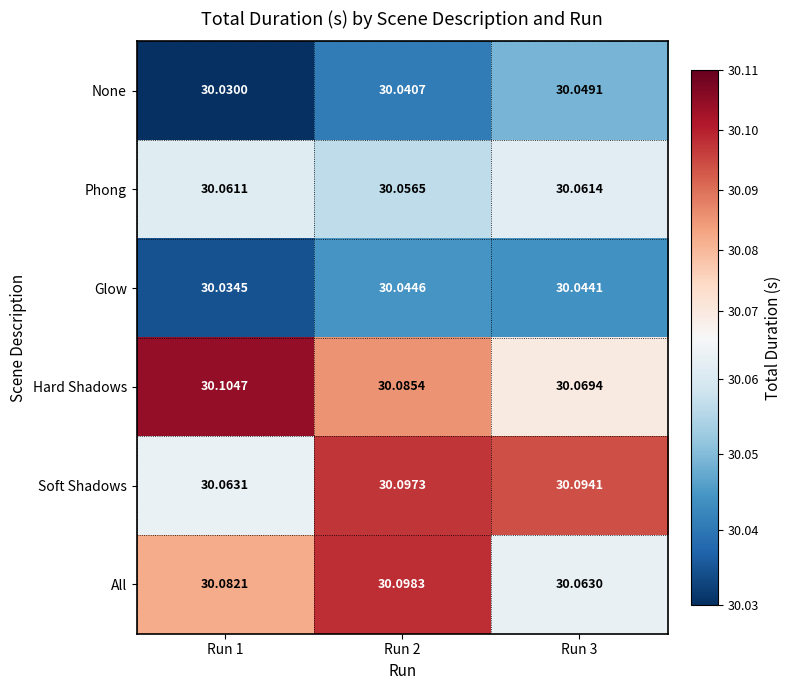

Is the value of Hard Shadows at Run 3 greater than the value of Glow at Run 3?

Yes